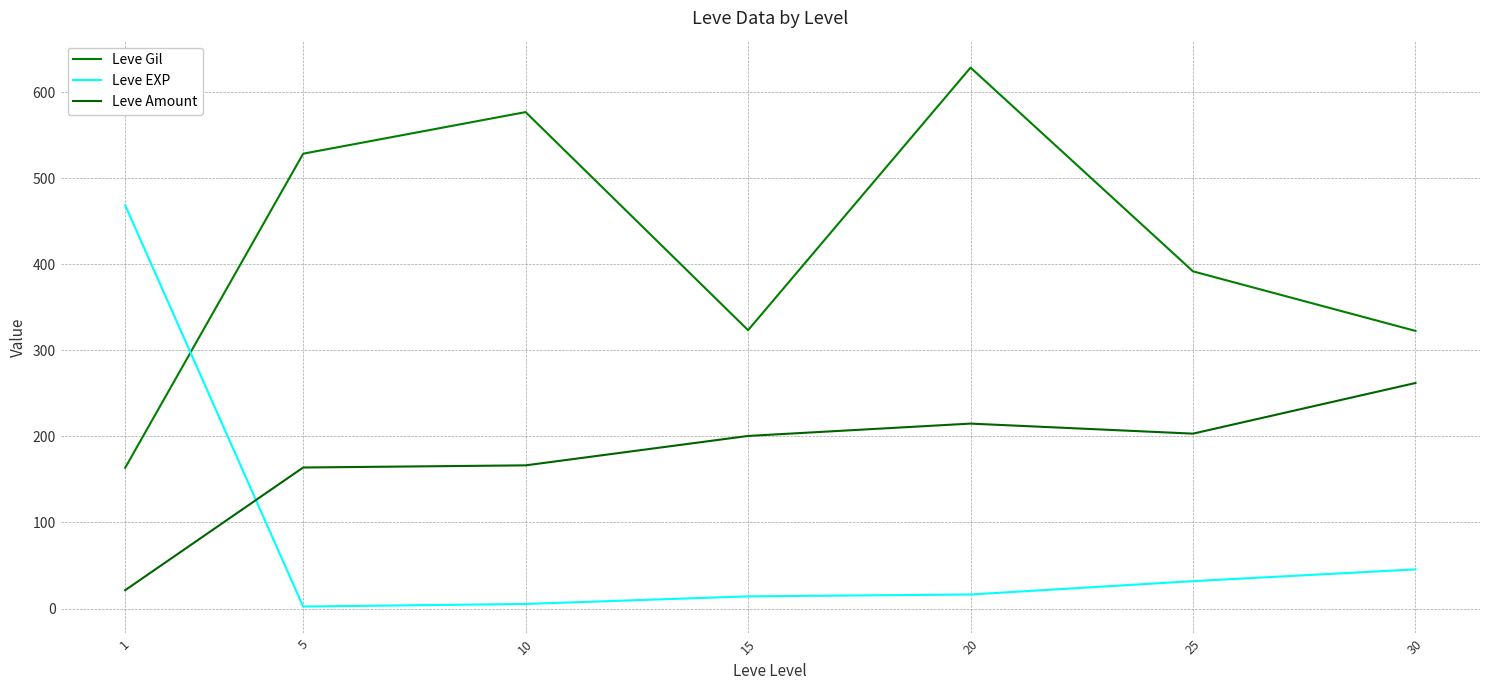

What is the sum of all Leve EXP values?

584.0